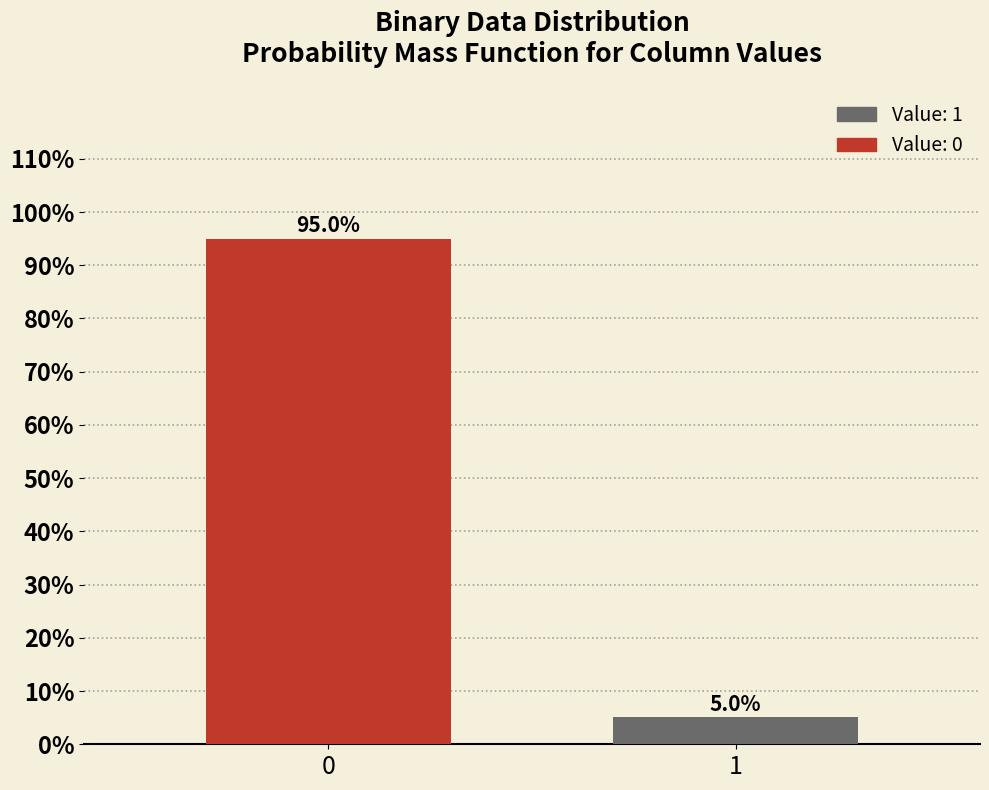

Reading left to right, extract all data points from this chart.

0=95.0	1=5.0